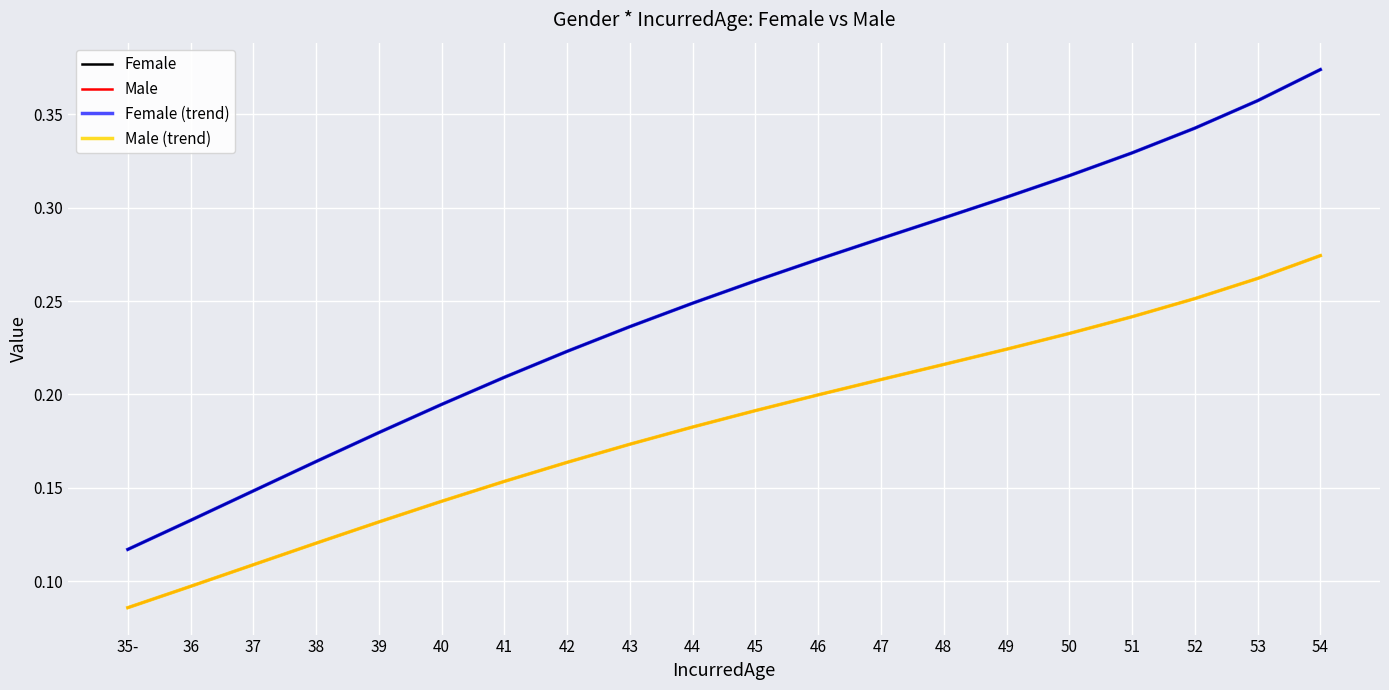

Does the chart display data point markers on the line(s)?

No